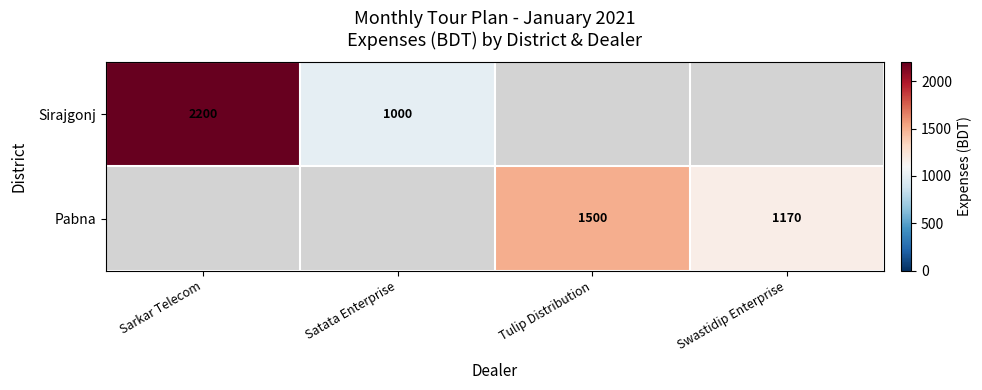

The Sirajgonj series shows 1000 at Satata Enterprise. True or false?

True